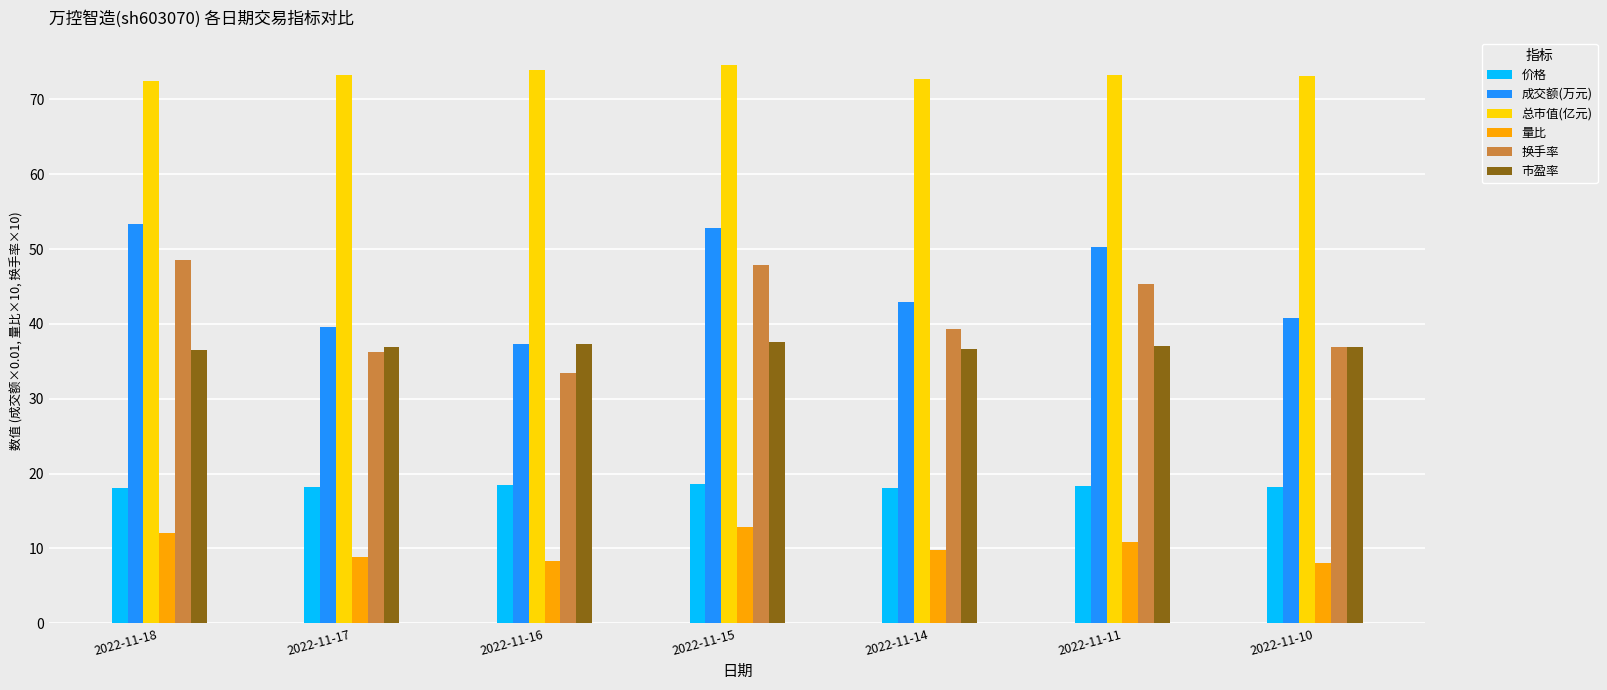

What is the difference between the highest and lowest values at 2022-11-18?

60.4